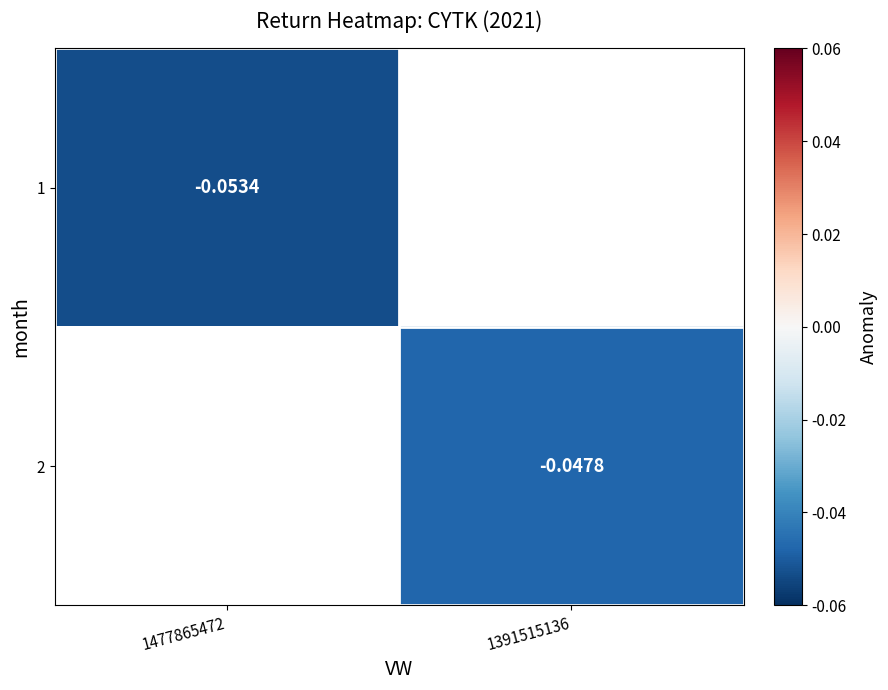

What is the maximum value for 1?

-0.1